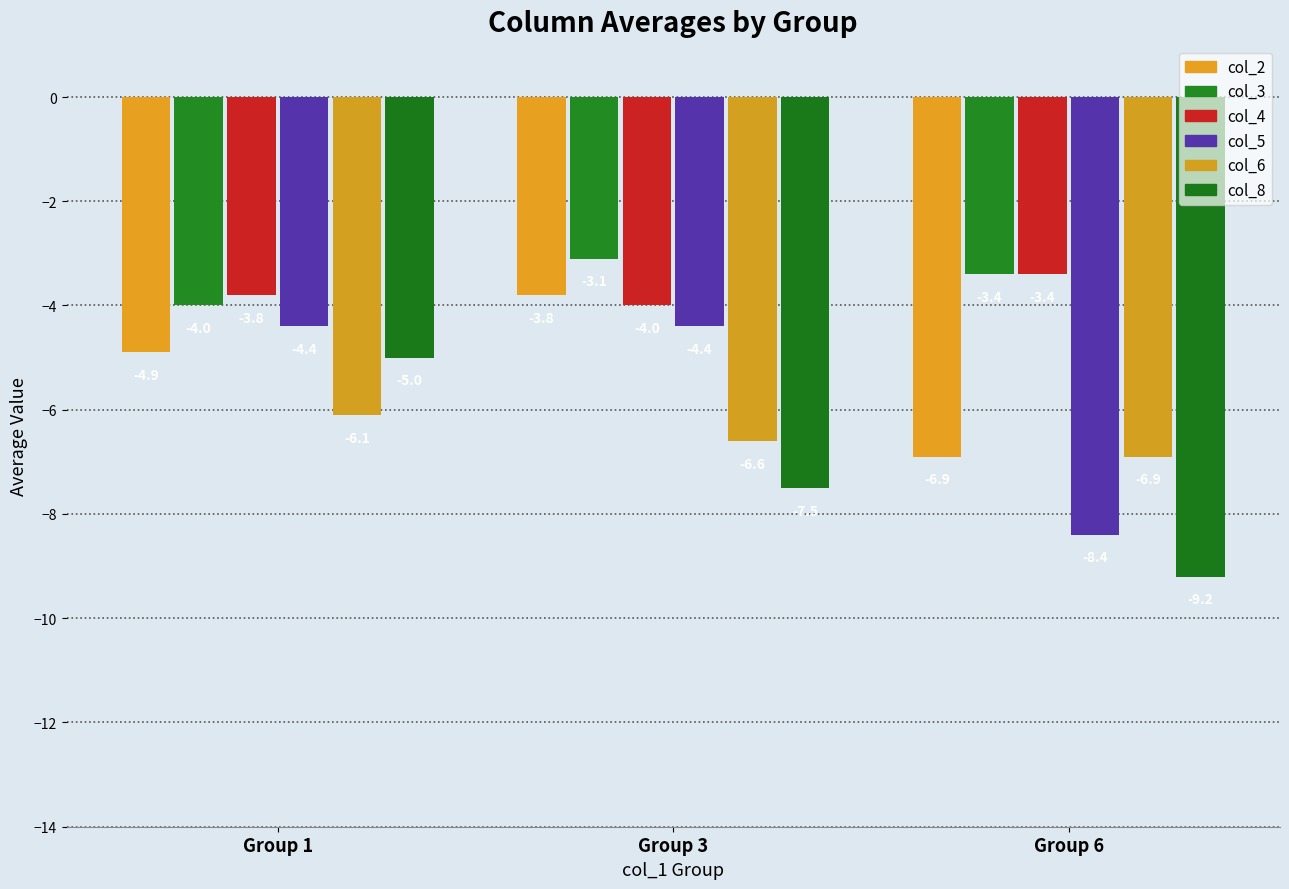

Which category has the highest value across all series?

Group 3